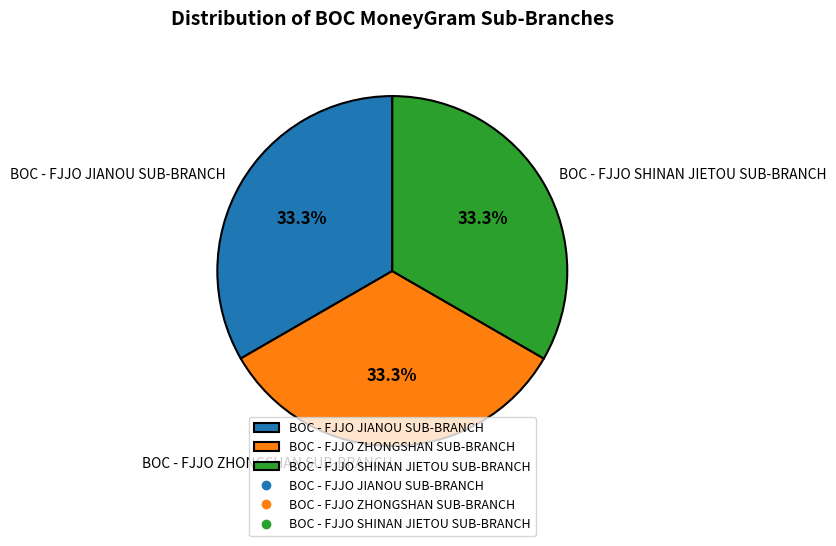

How much of the chart is everything except BOC - FJJO JIANOU SUB-BRANCH?

66.7%